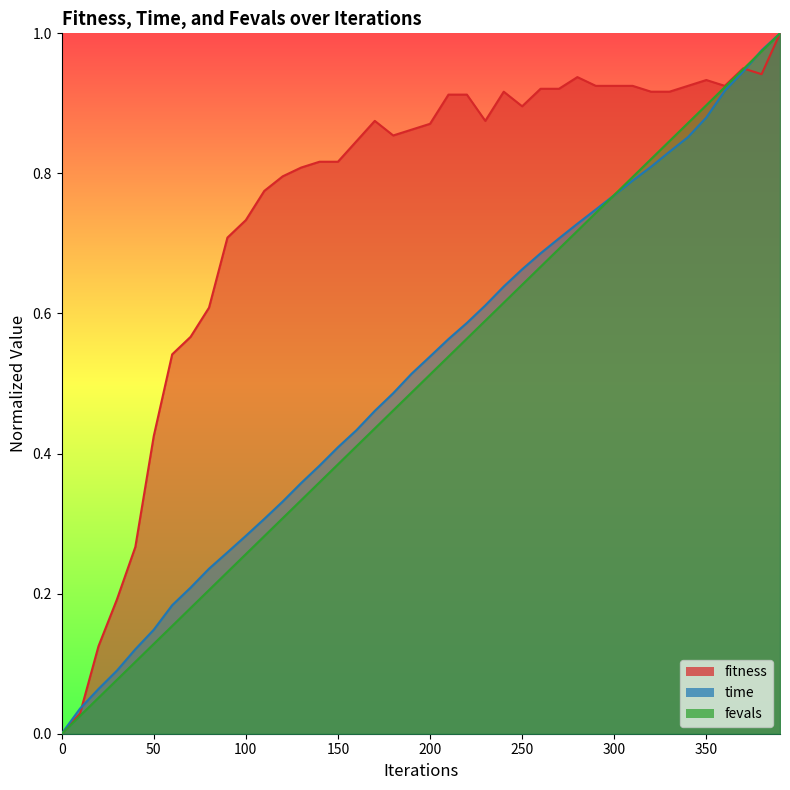

What is the difference between the highest and lowest values at 310?

0.1